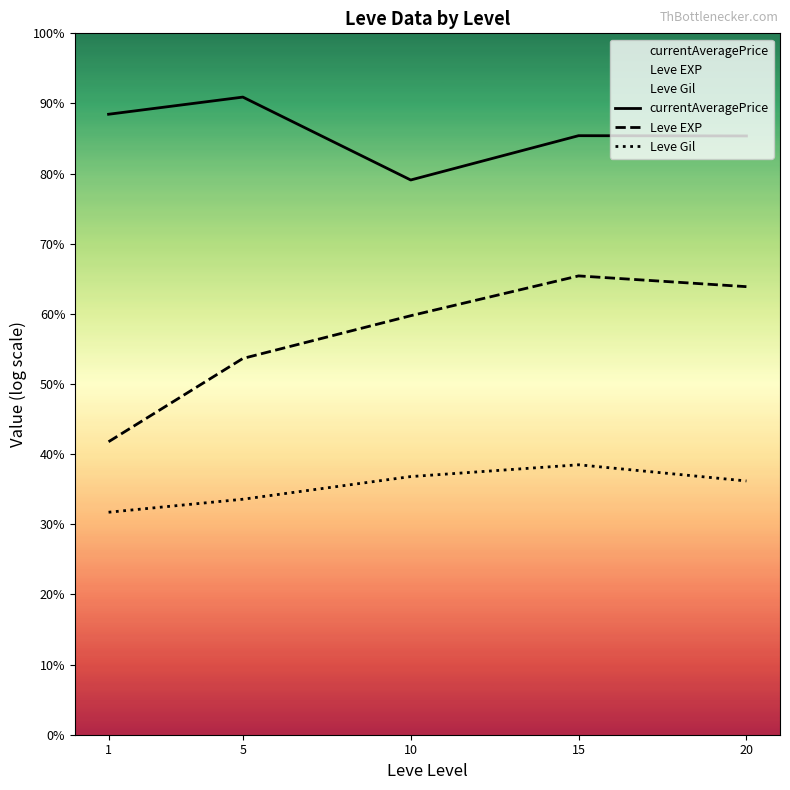

Count the number of categories in the chart.

5